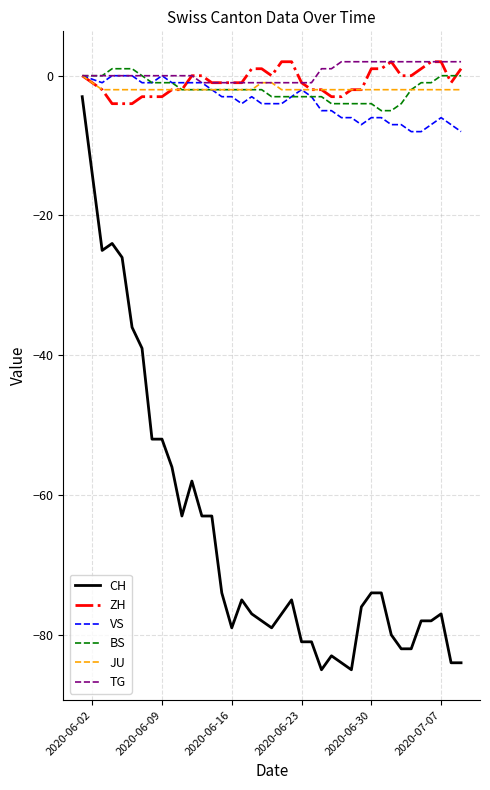

What is the maximum value for BS?

1